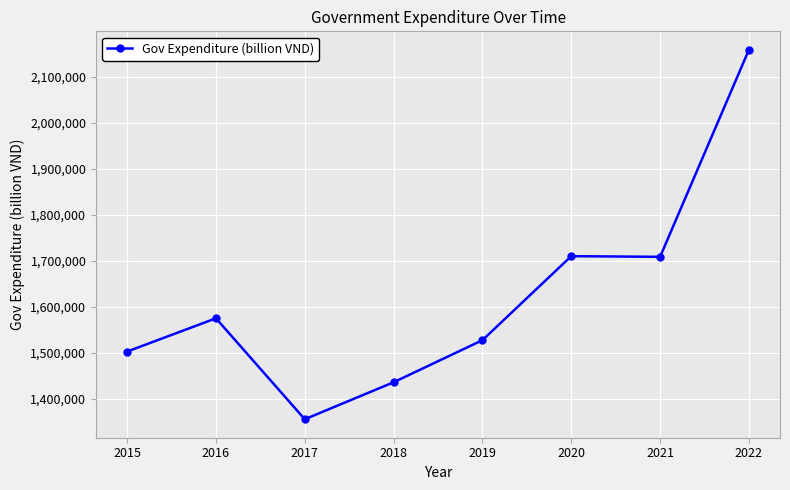

Is it true that the value at 2022 is 2158100?

True